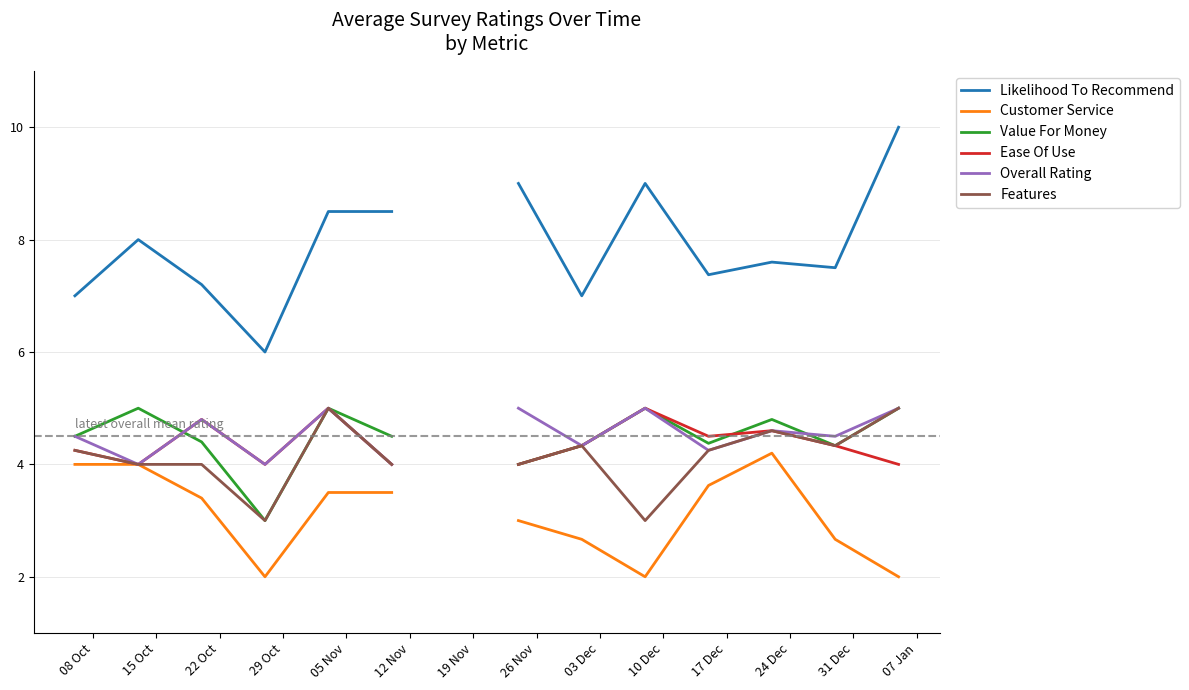

How many data points in Value For Money are less than 4?

1